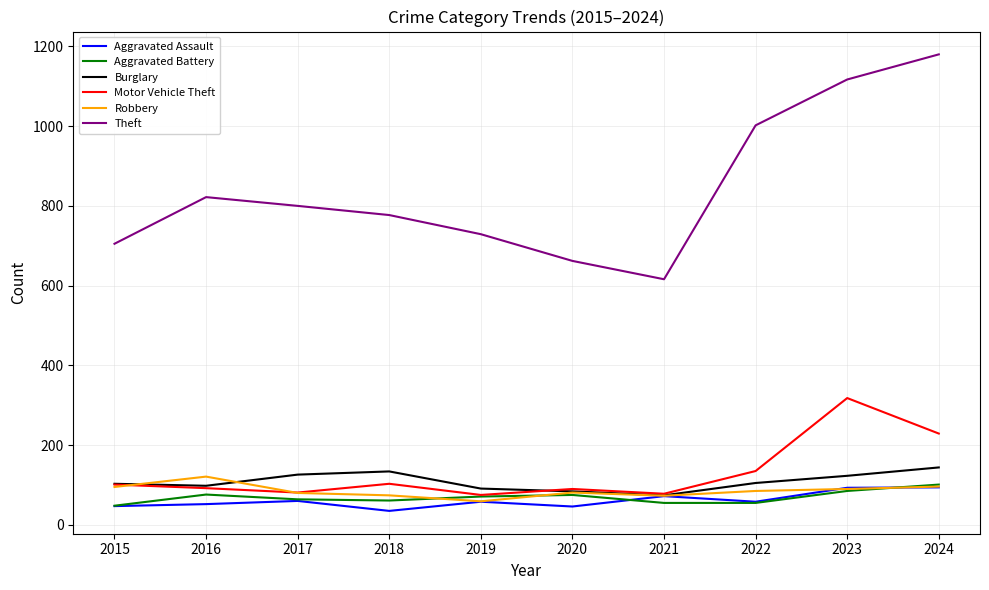

What is the approximate value of Theft at 2023?

1117